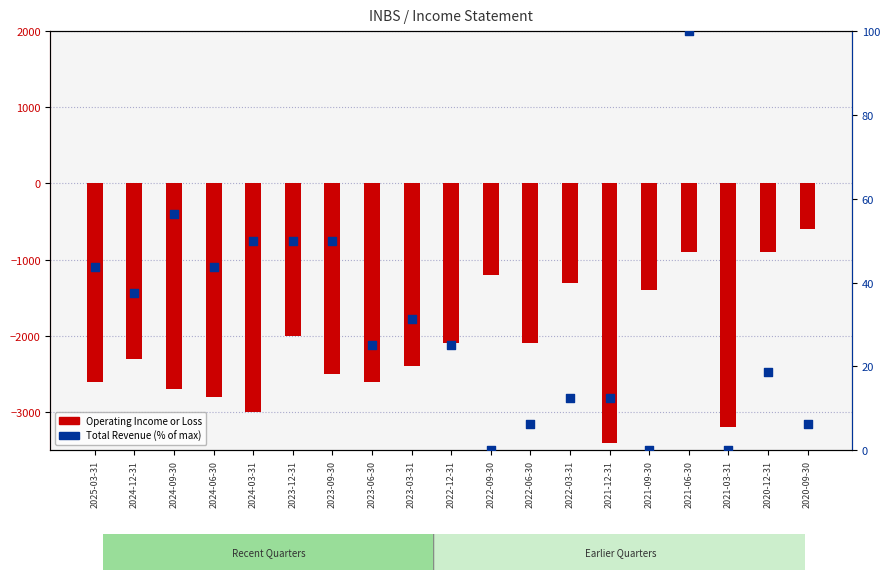

Which series contains the highest Y value?

Total Revenue (% of max)